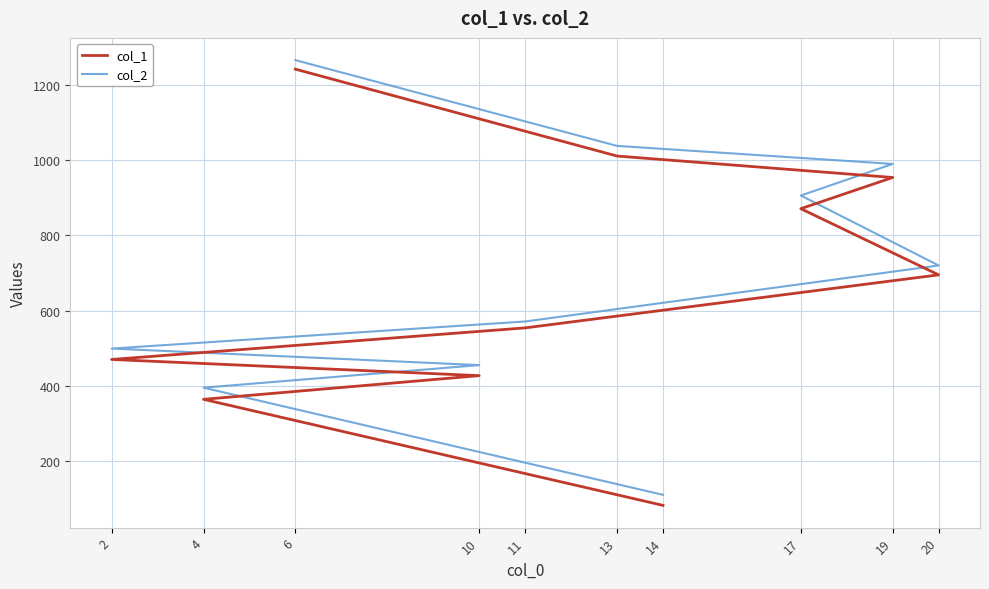

Which series has the largest range (max minus min)?

col_1